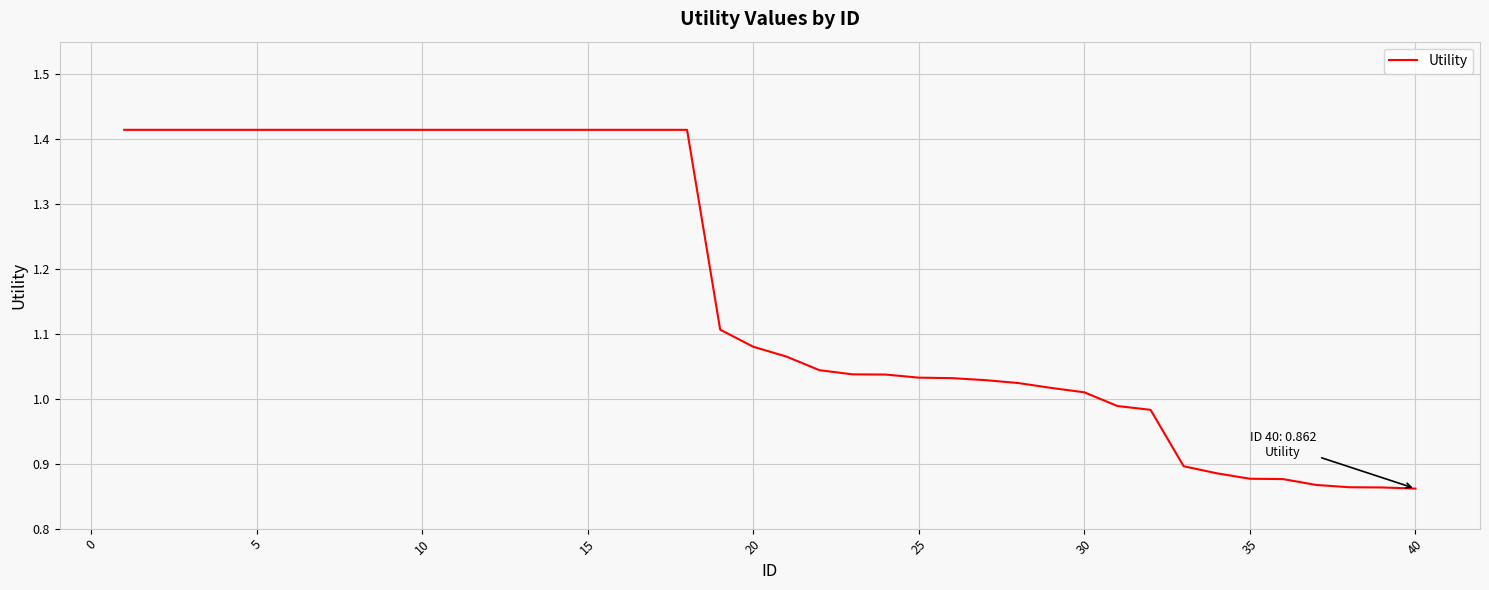

What is the difference between the maximum and minimum values?

0.6